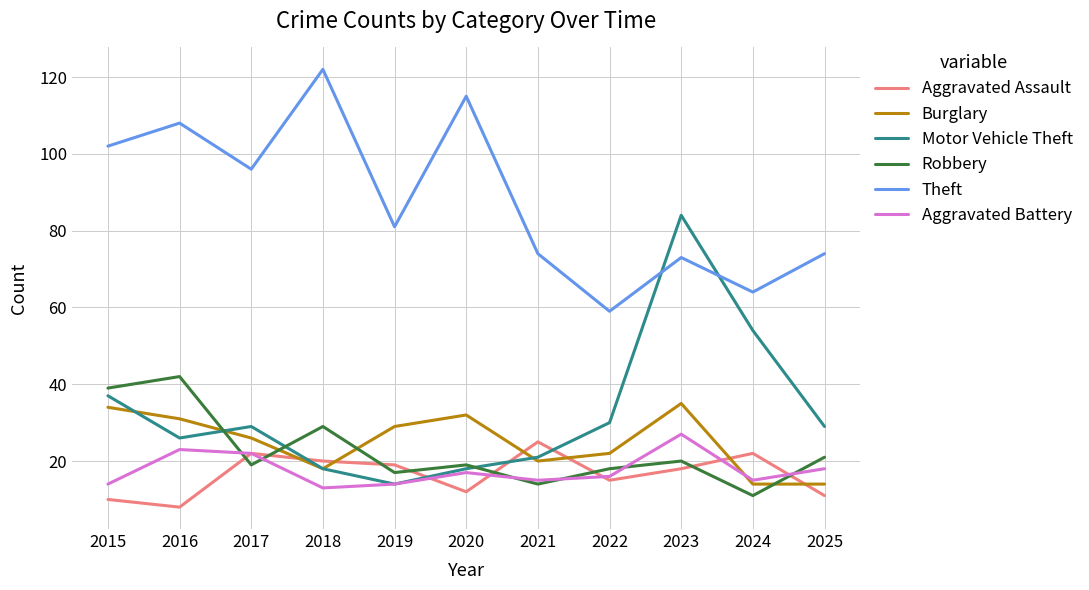

How many interior local valleys does the Motor Vehicle Theft series have?

2